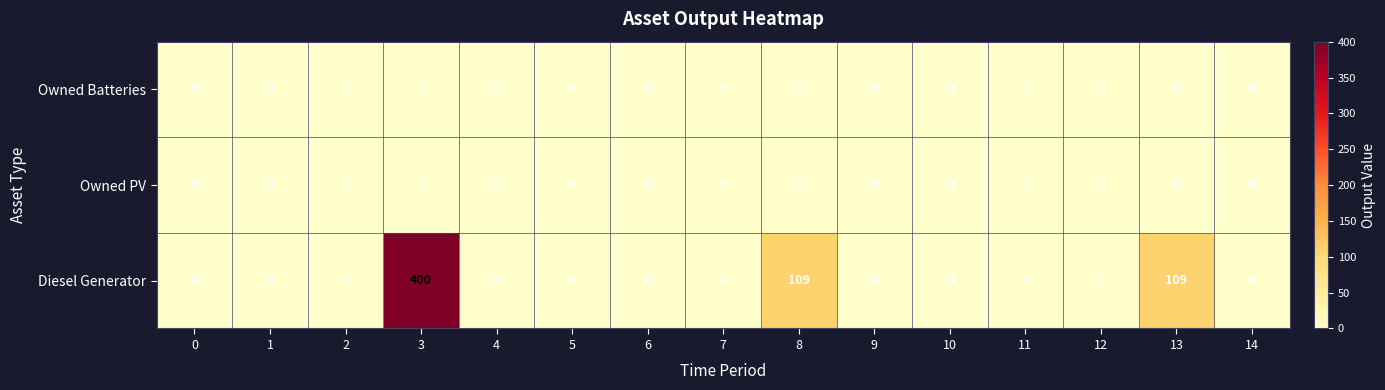

Which series has the widest spread of values?

Diesel Generator